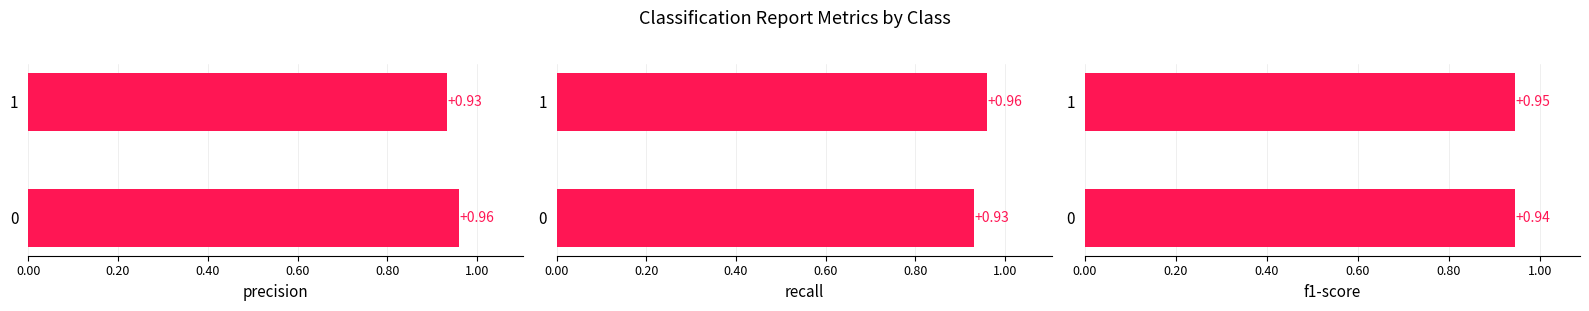

The value of f1-score at 0.00 is 0.6. True or false?

False